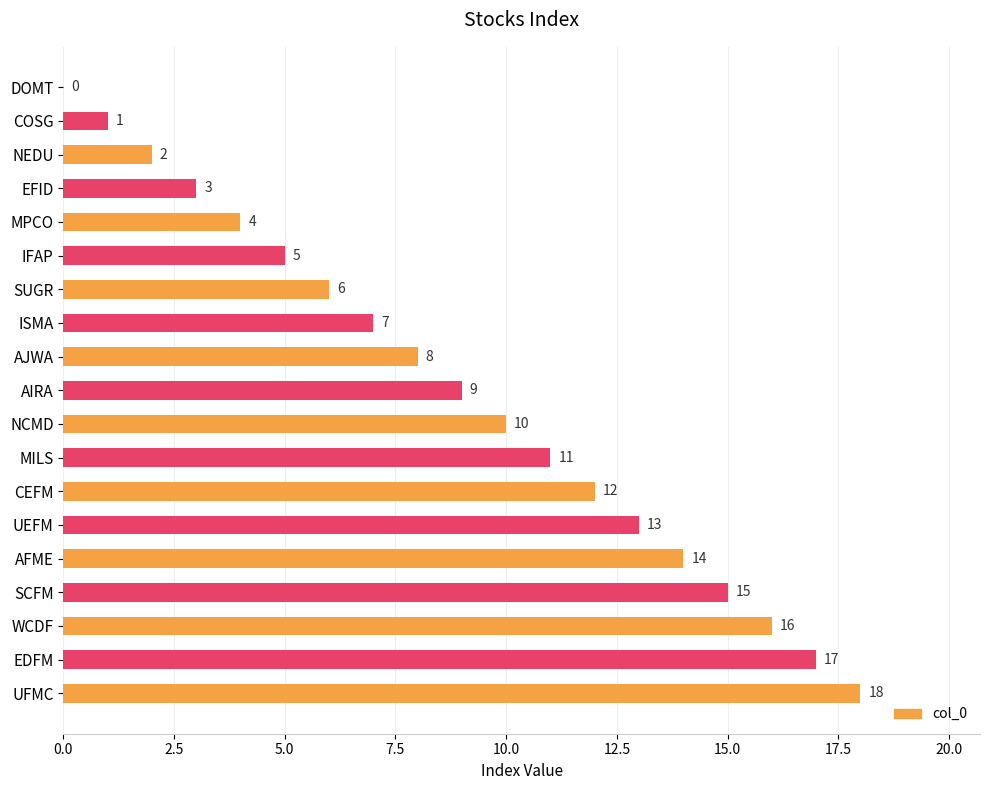

What is the sum of the values at SUGR and UFMC?

24